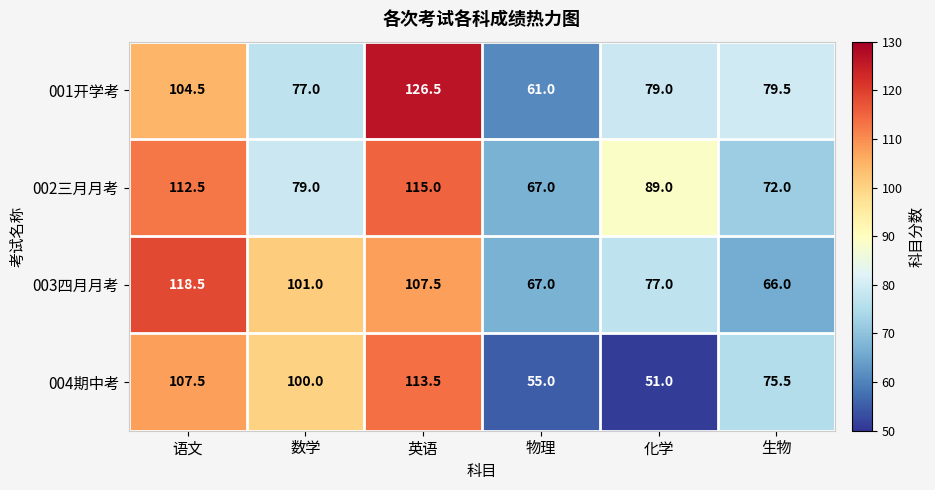

Where is 003四月月考 nearest to the value 92?

数学